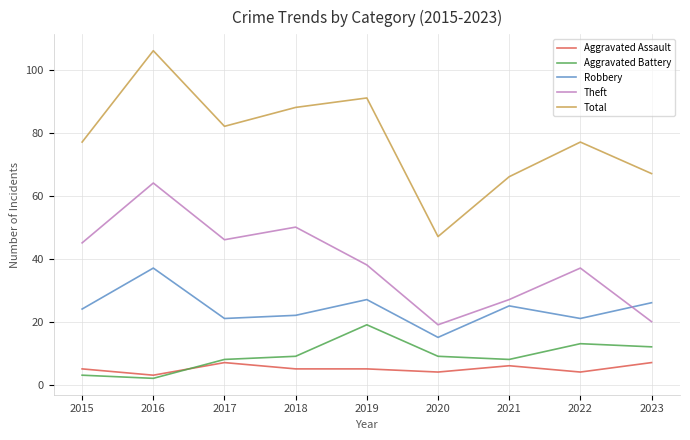

Which category has the highest value across all series?

2016